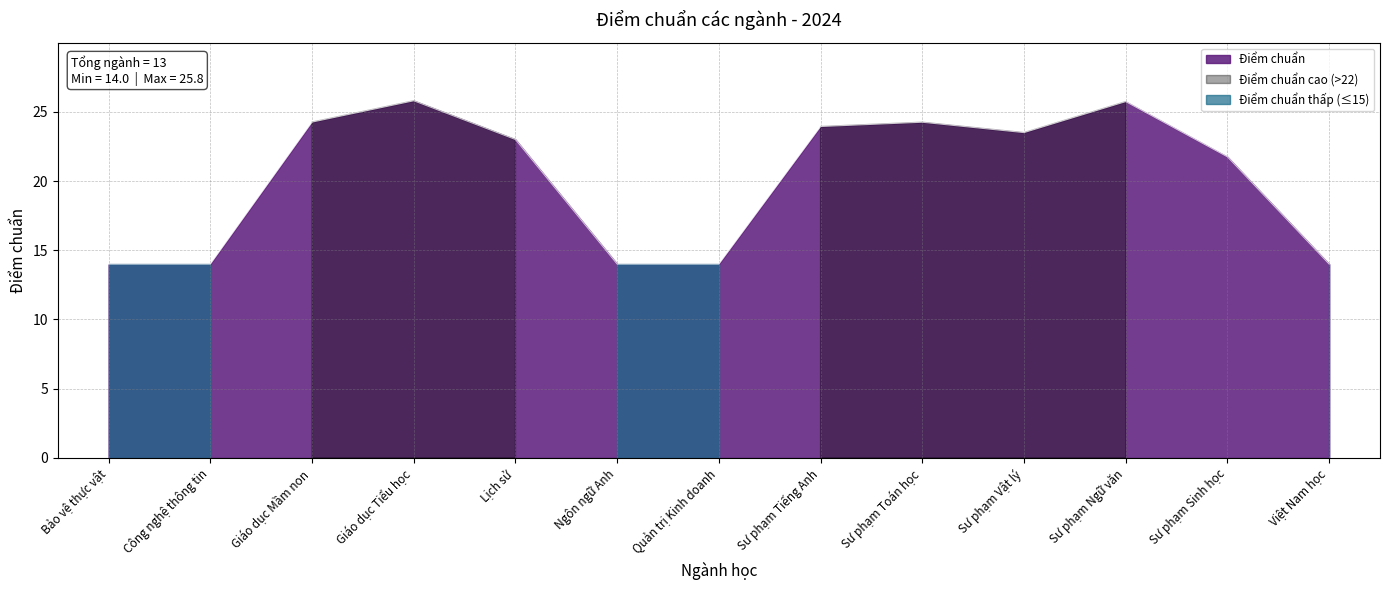

At which label does the data first exceed 23?

Giáo dục Mầm non